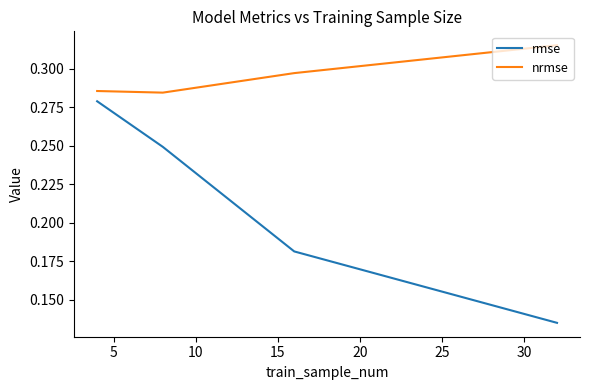

True or false: rmse and nrmse intersect in this chart.

False